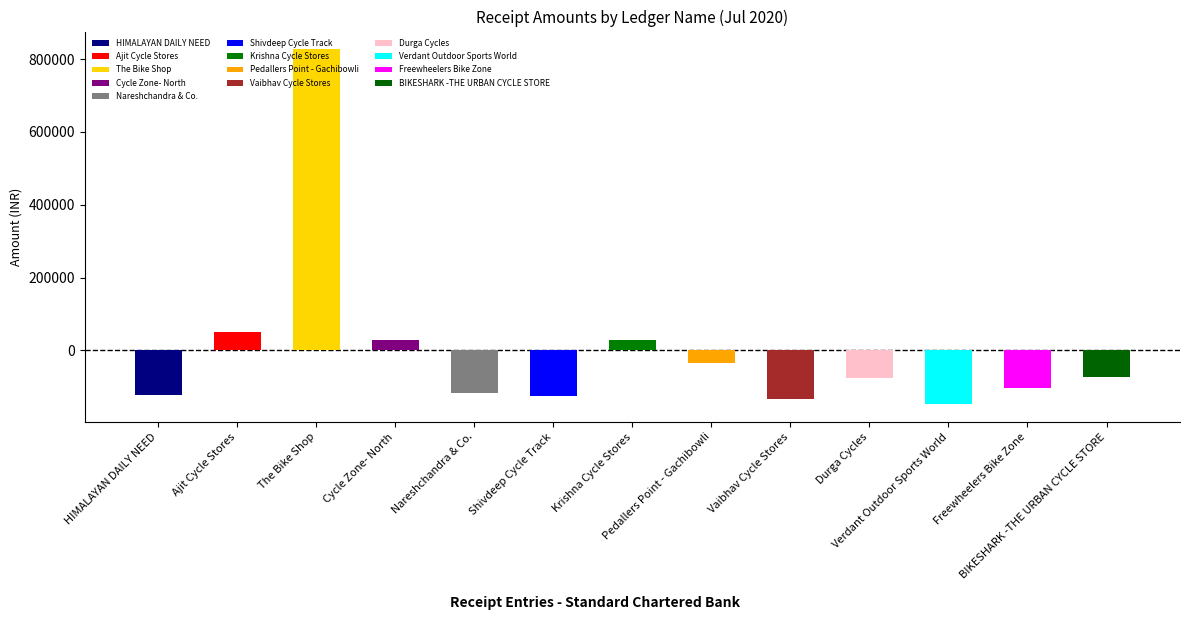

What is the smallest value displayed?

-147805.1